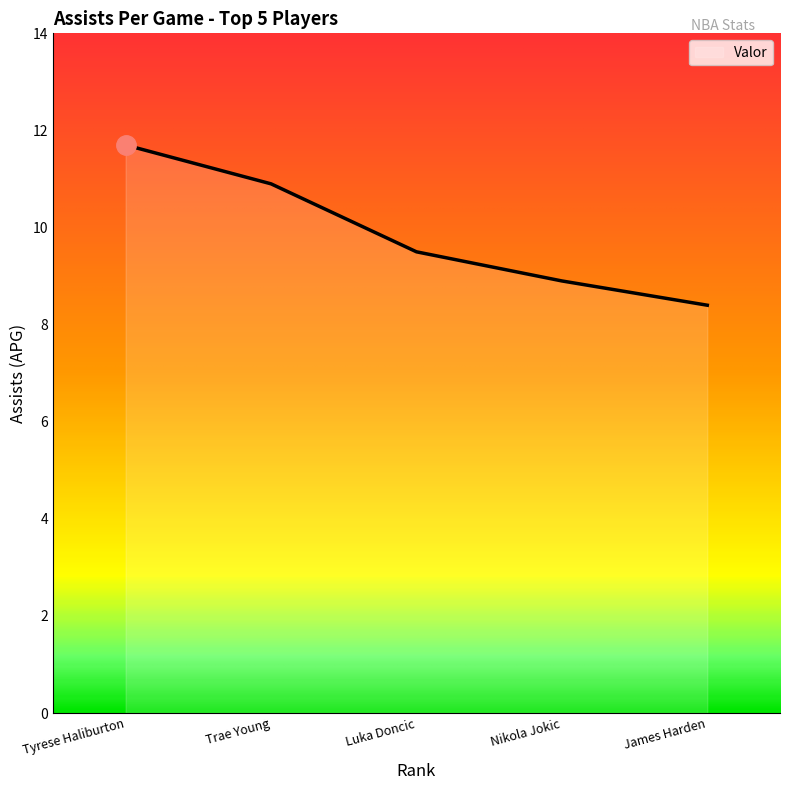

What position from the left is Tyrese Haliburton?

1